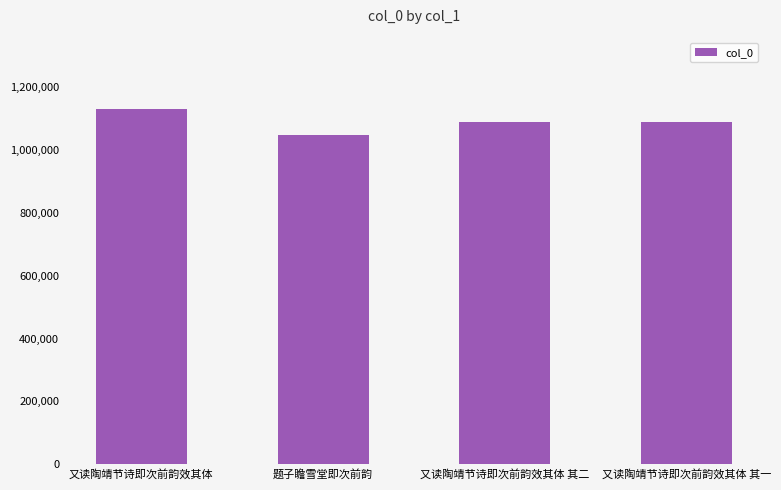

What is the label of the 1st bar from the right?

又读陶靖节诗即次前韵效其体 其一